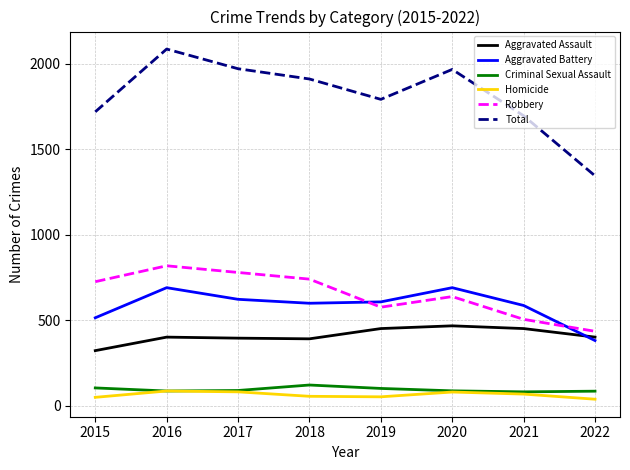

True or false: Robbery has more than 1 interior local peaks.

True